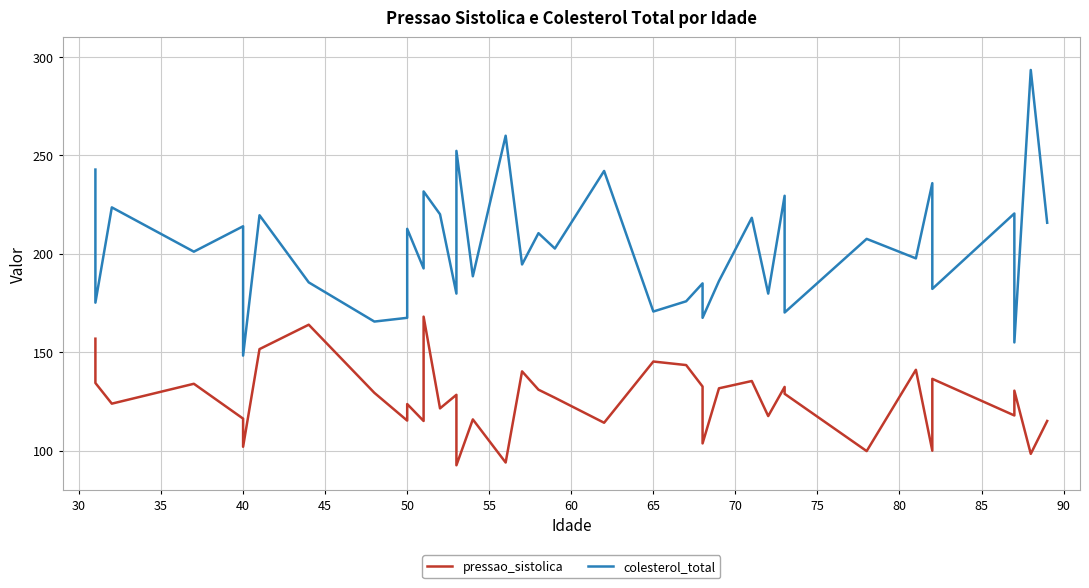

How many lines are shown in the chart?

2